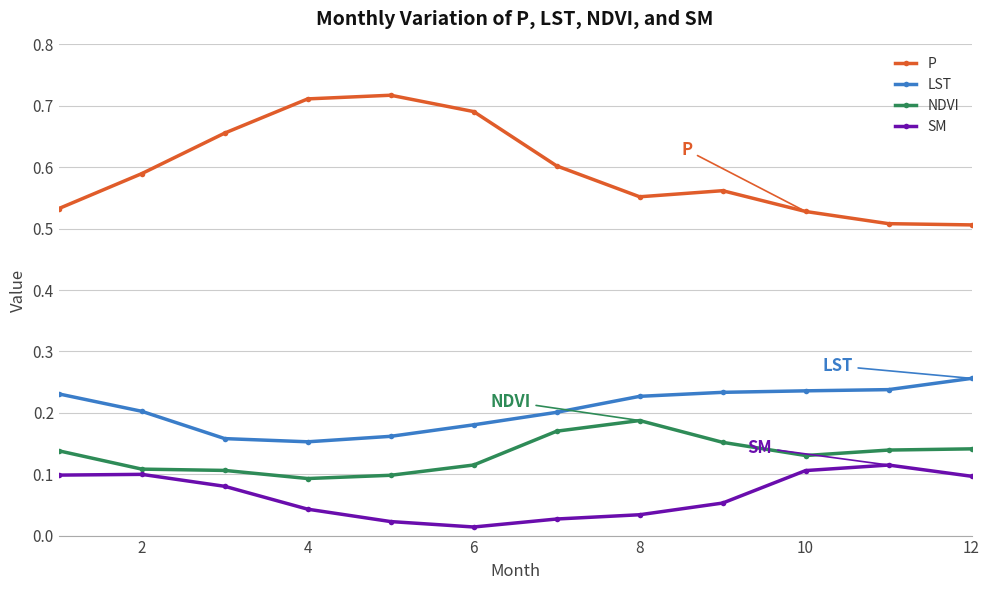

Which series has the largest range (max minus min)?

P